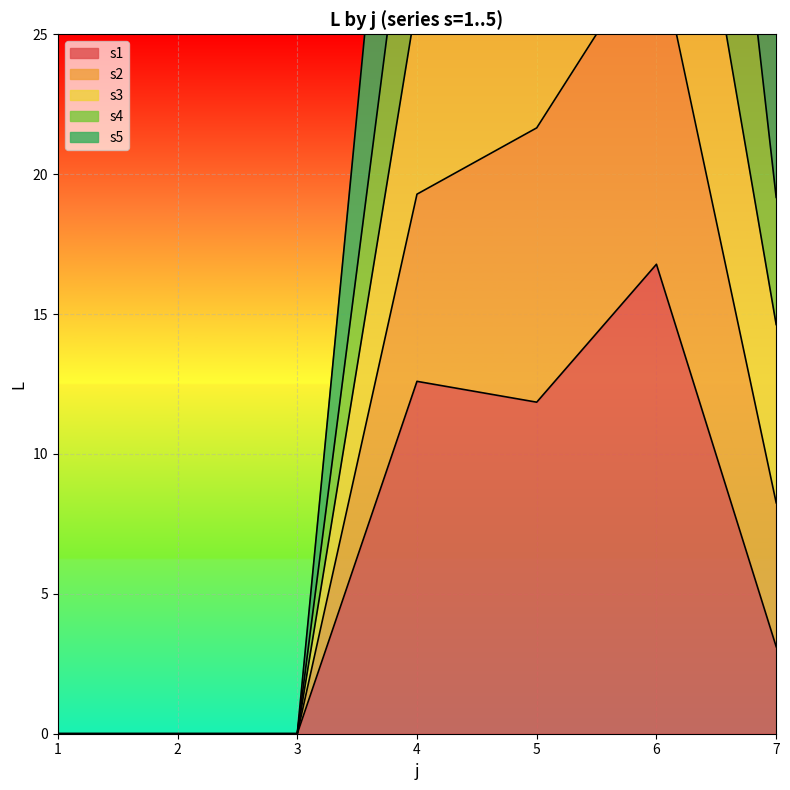

The s1 series shows 9.9 at 6. True or false?

False